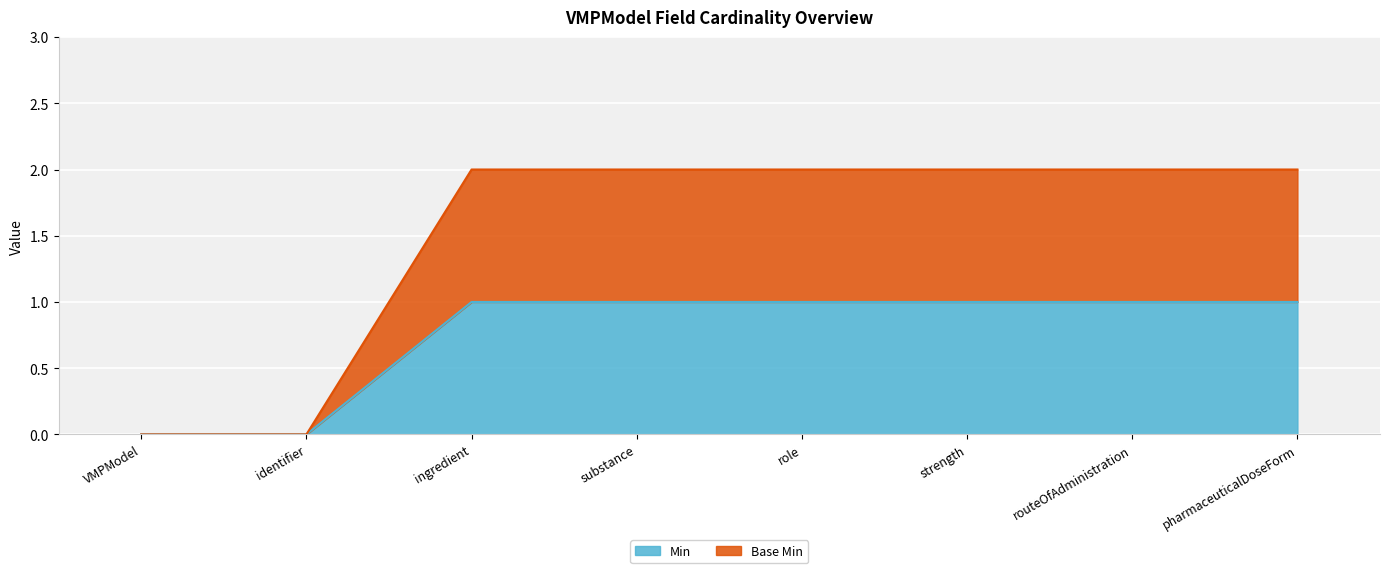

Between routeOfAdministration and VMPModel, which is larger?

routeOfAdministration